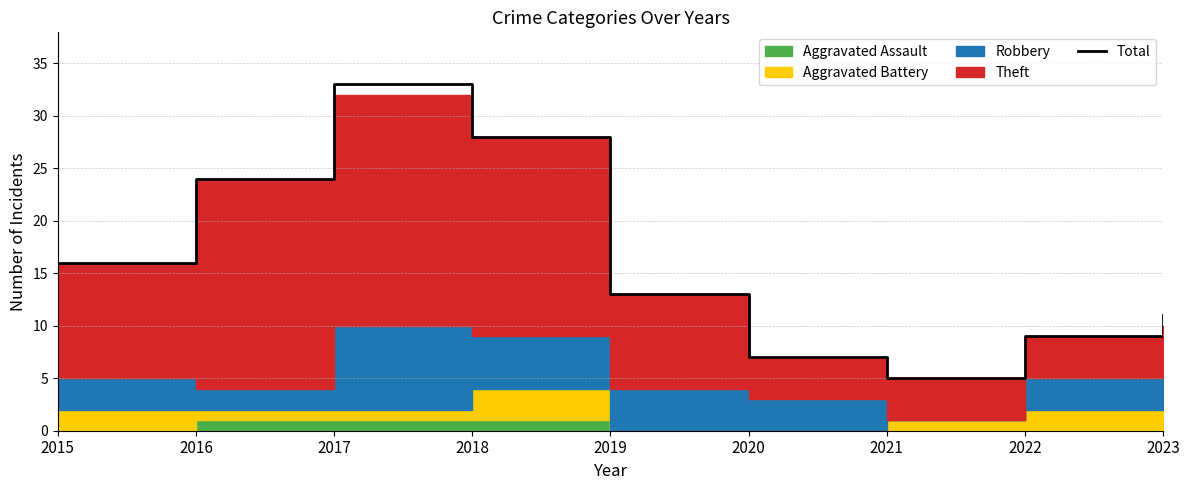

What is the average value?

16